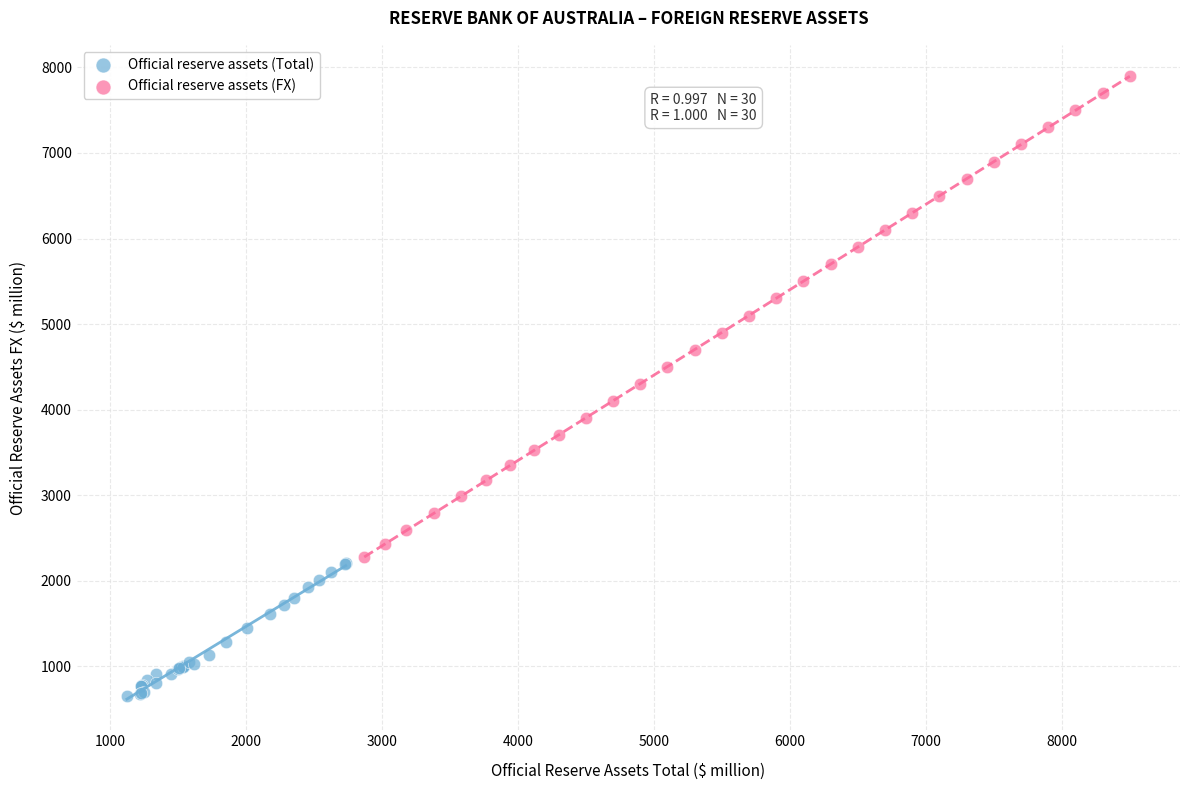

Which series contains the lowest Y value?

Official reserve assets (Total)